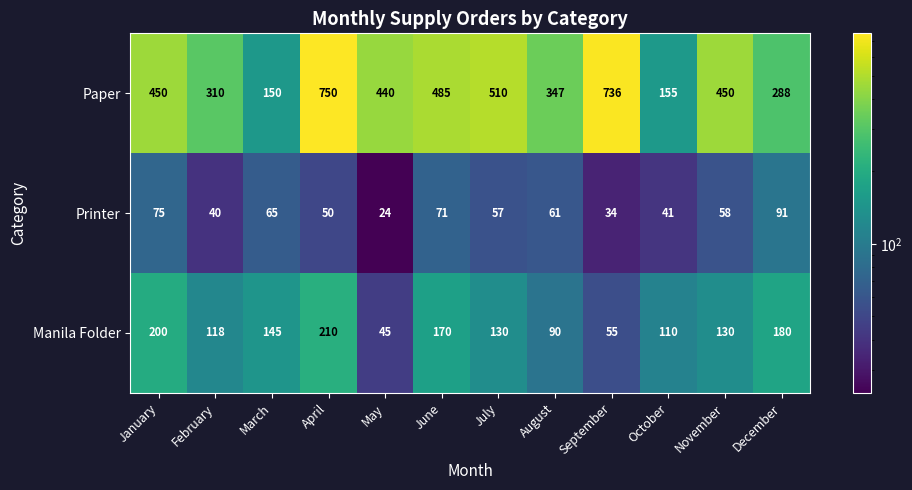

What is the difference between the maximum and minimum values in the Paper series?

600